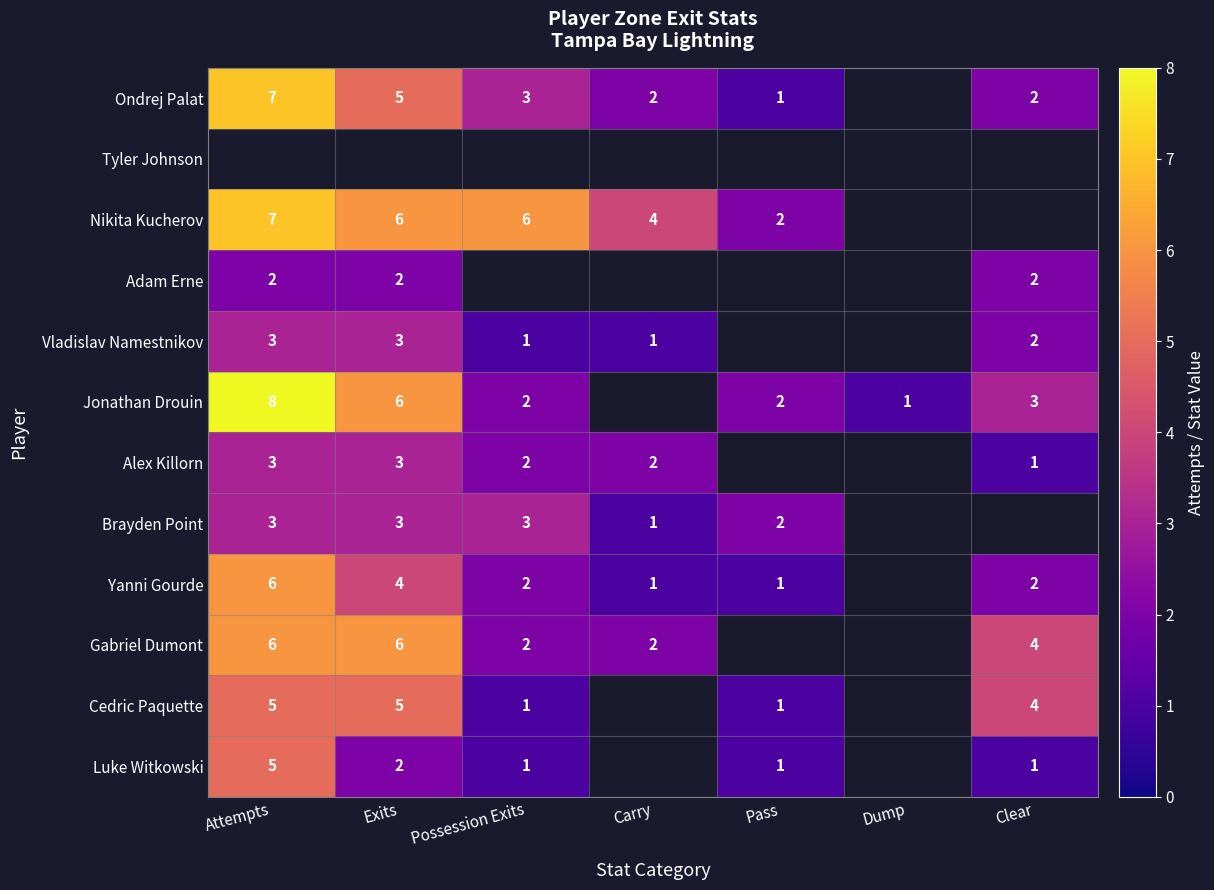

Is it true that Luke Witkowski equals 0 at Clear?

False